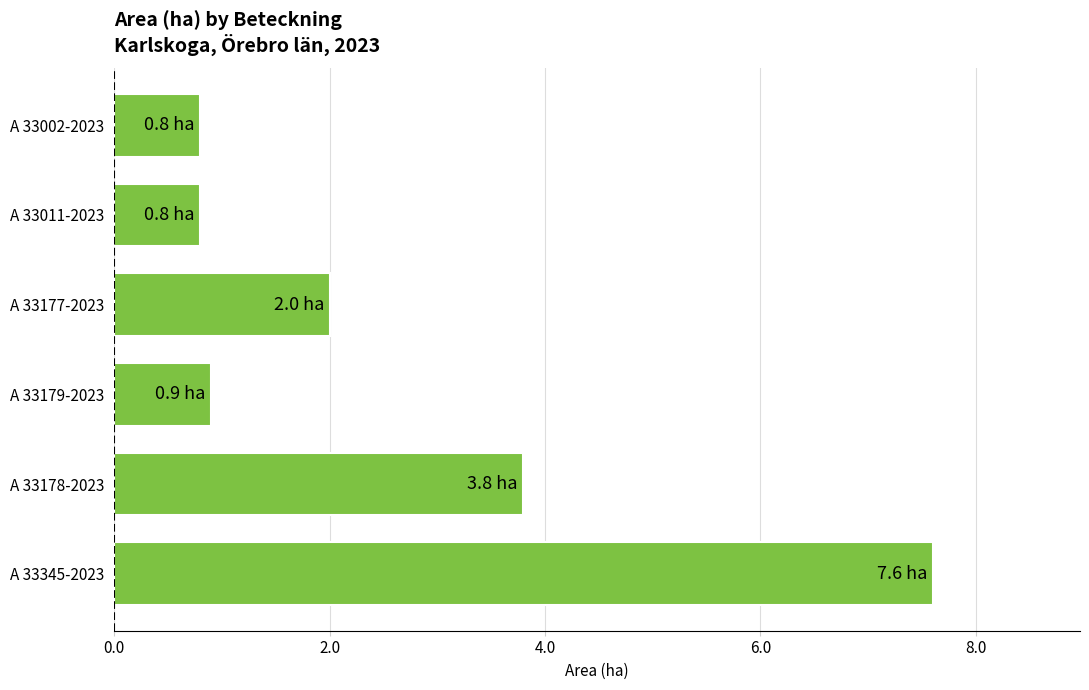

What is the minimum value shown in the chart?

0.8